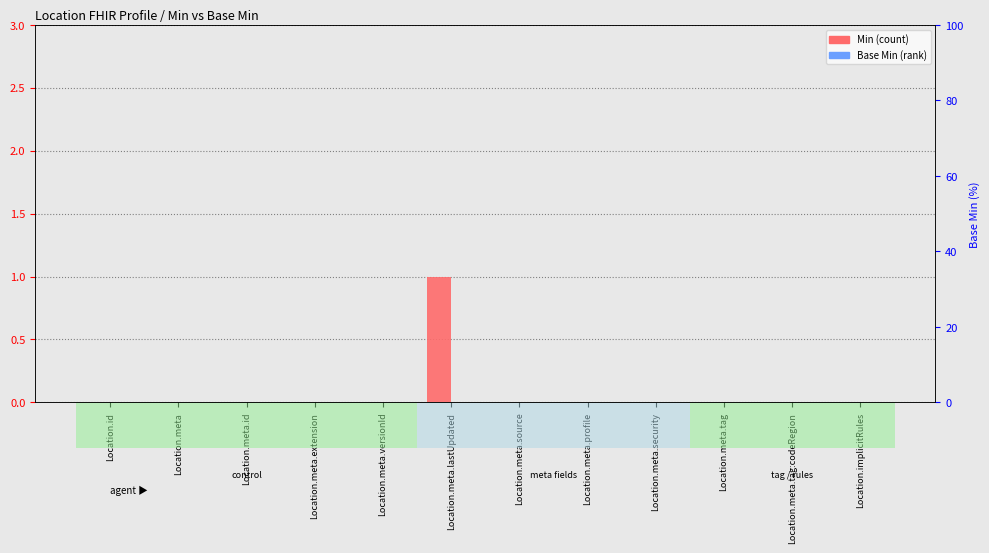

Reading left to right, list all the values displayed in this chart.

Min: Location.id=0	Location.meta=0	Location.meta.id=0	Location.meta.extension=0	Location.meta.versionId=0	Location.meta.lastUpdated=1	Location.meta.source=0	Location.meta.profile=0	Location.meta.security=0	Location.meta.tag=0	Location.meta.tag:codeRegion=0	Location.implicitRules=0
Base Min: Location.id=0	Location.meta=0	Location.meta.id=0	Location.meta.extension=0	Location.meta.versionId=0	Location.meta.lastUpdated=0	Location.meta.source=0	Location.meta.profile=0	Location.meta.security=0	Location.meta.tag=0	Location.meta.tag:codeRegion=0	Location.implicitRules=0